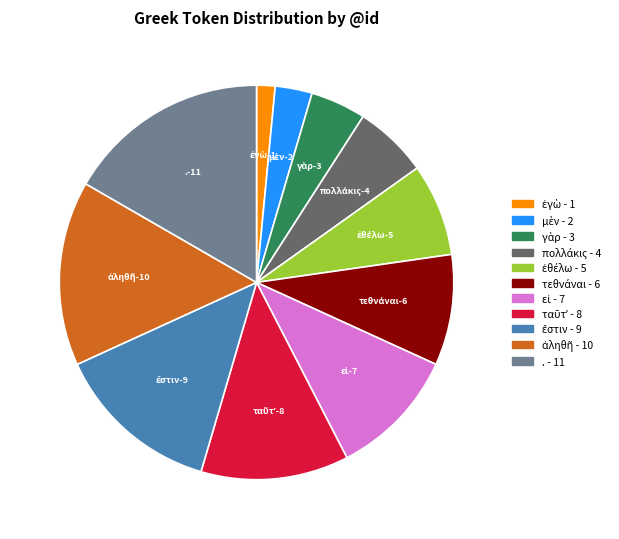

Which slice is the largest?

.